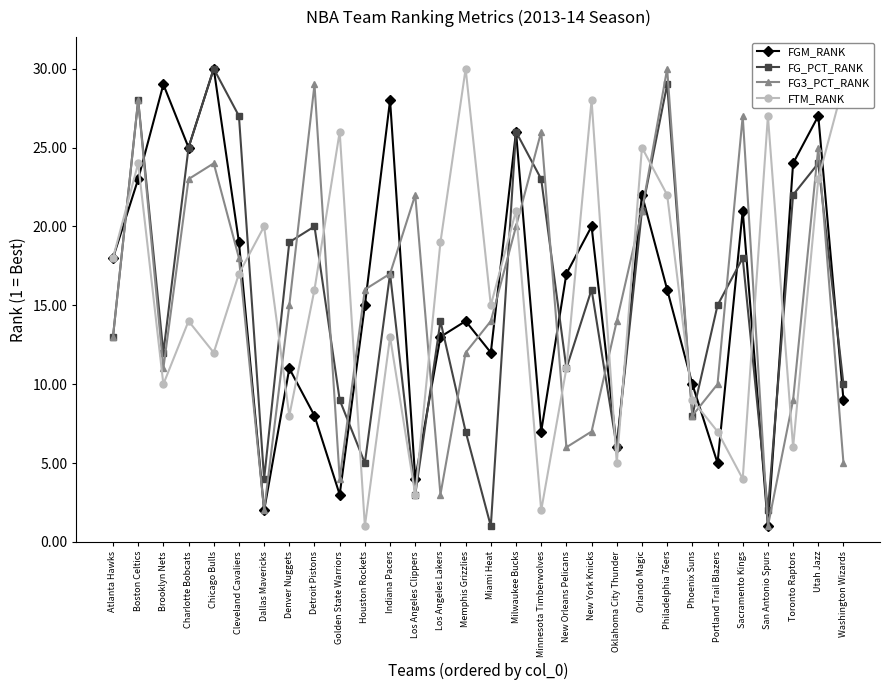

What is the total value across all series at Sacramento Kings?

70